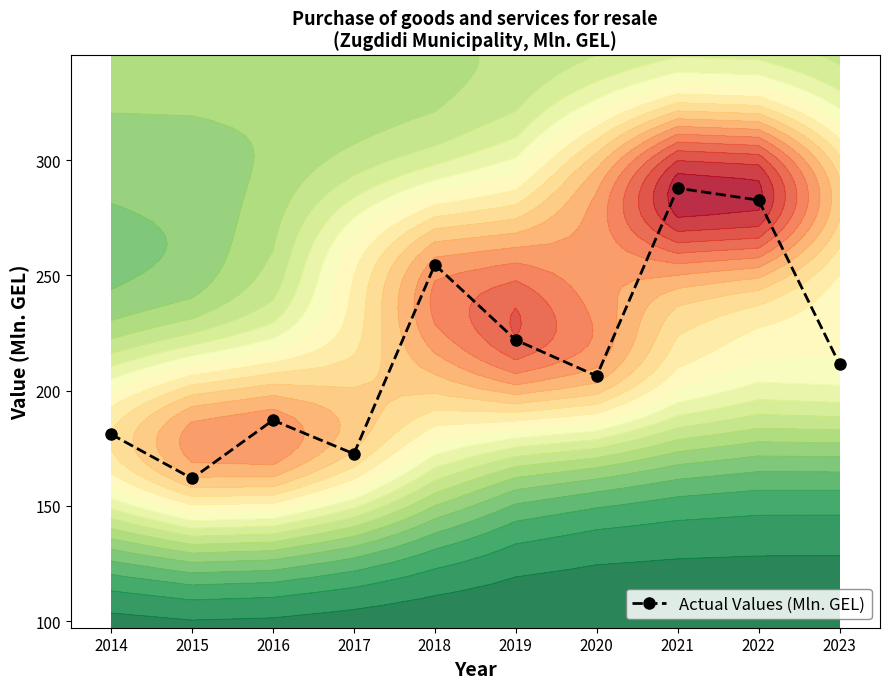

True or false: the data shows 172.6 at 2017.

True